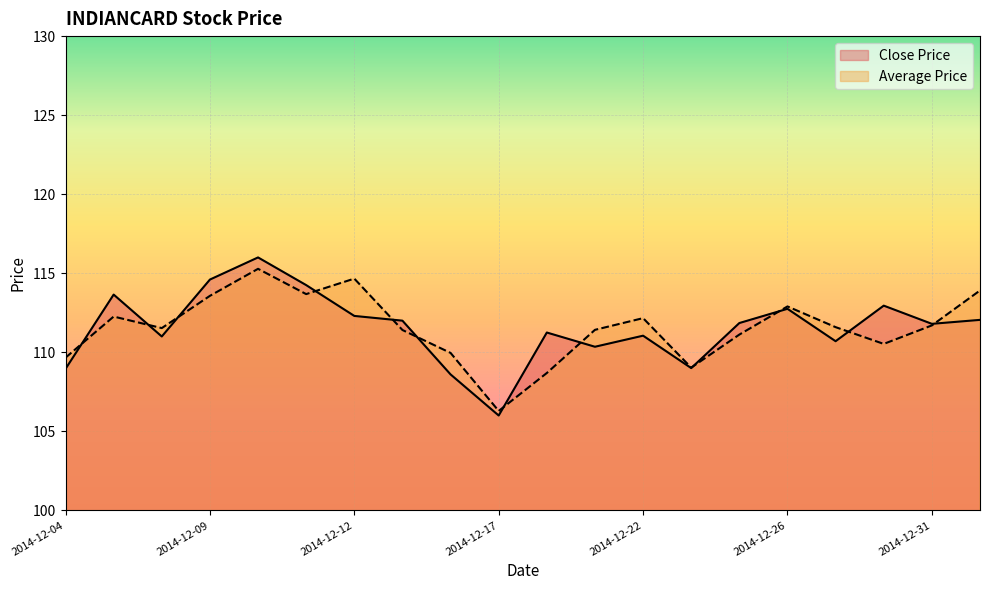

How many values in the Close Price series exceed 111?

13